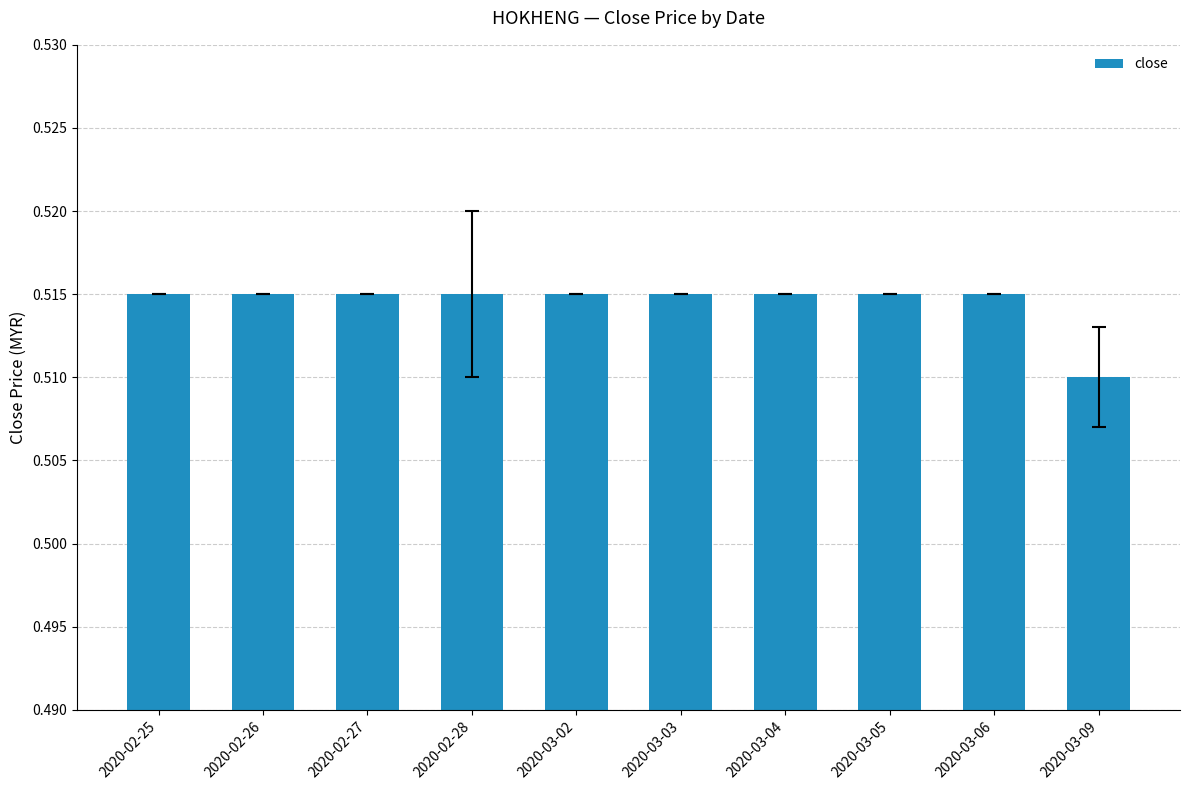

What is the label of the 4th bar from the left?

2020-02-28